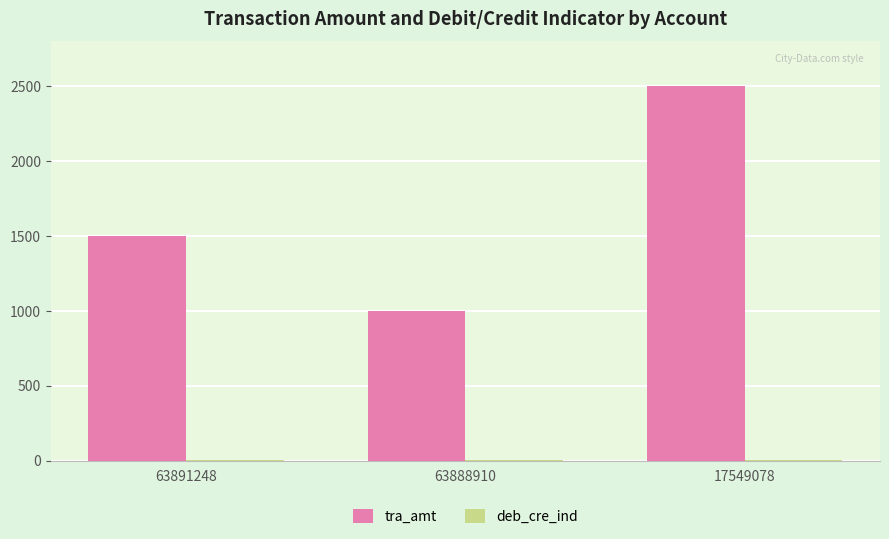

How many groups of bars are there?

3